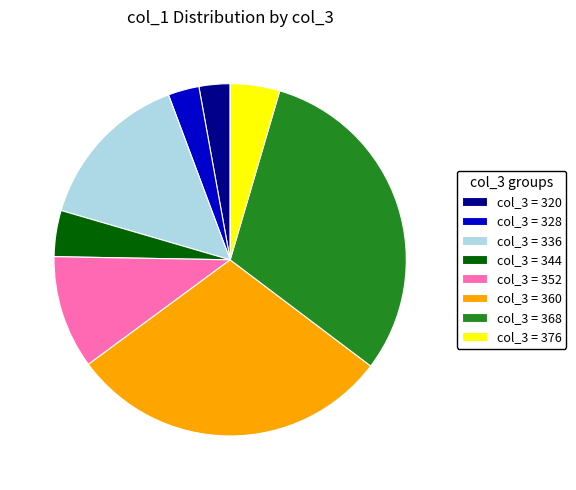

Is there a majority slice in this chart?

No